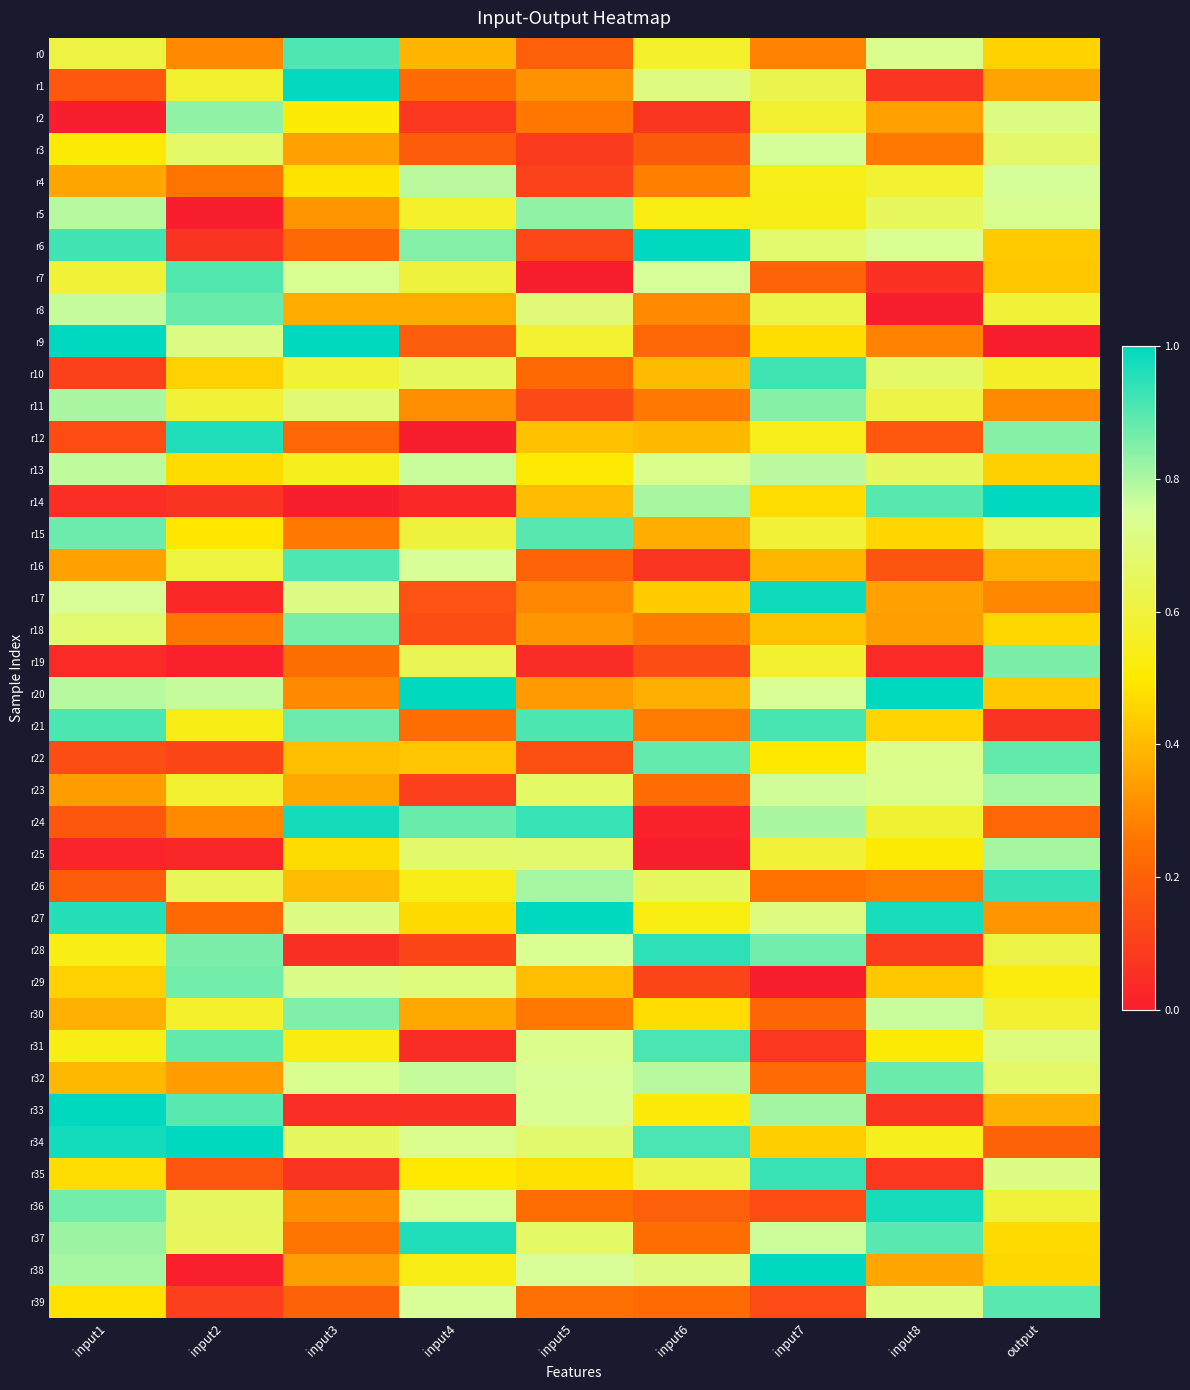

What is the difference between the highest and lowest values at input3?

1.0